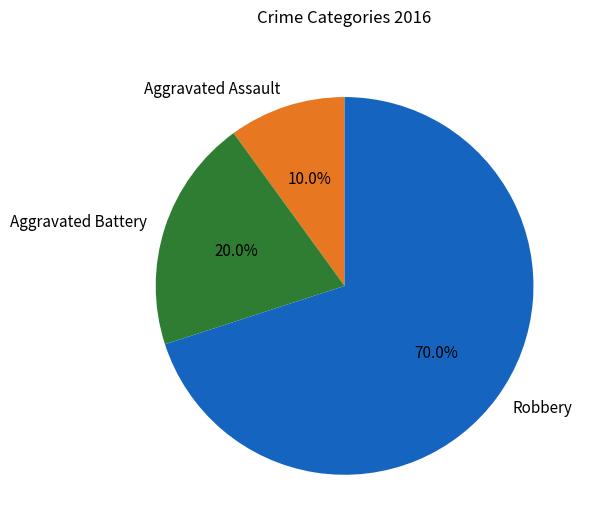

Which slice is the smallest?

Aggravated Assault